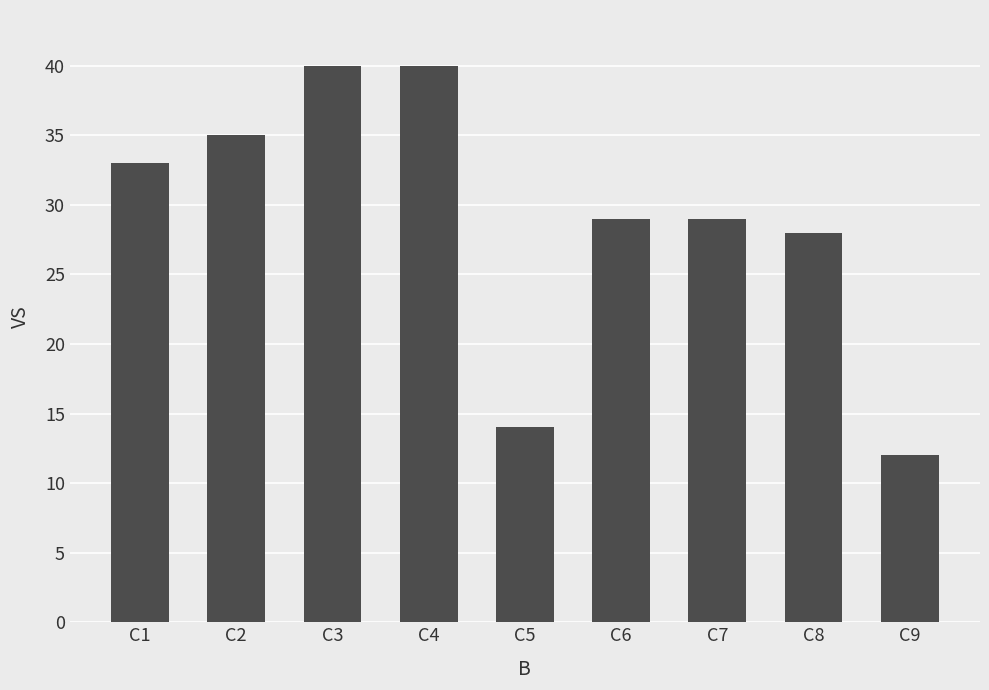

How many distinct data groups are displayed?

1